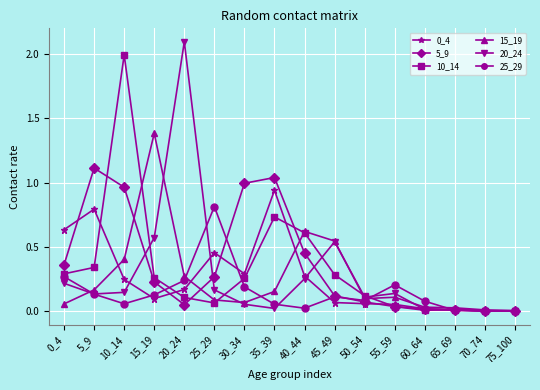

What is the maximum value shown in the chart?

2.1